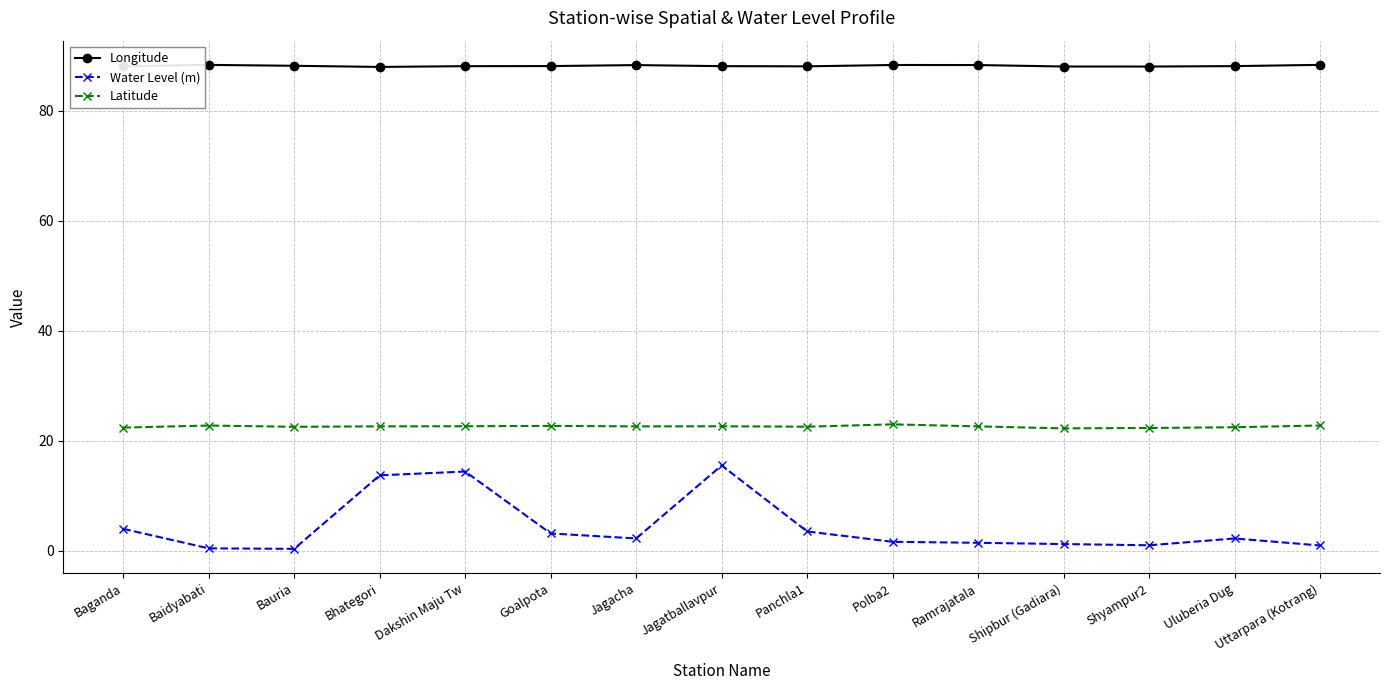

Which series has the largest range (max minus min)?

Water Level (m)